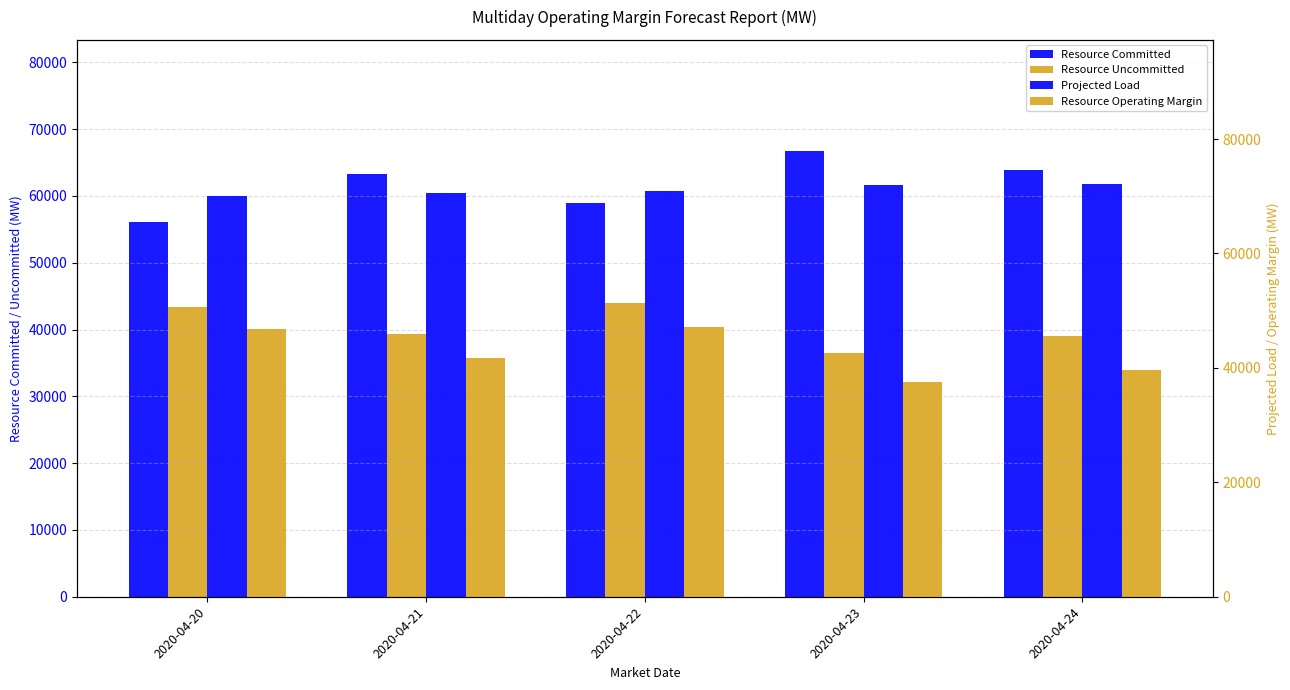

How many groups of bars are there?

5